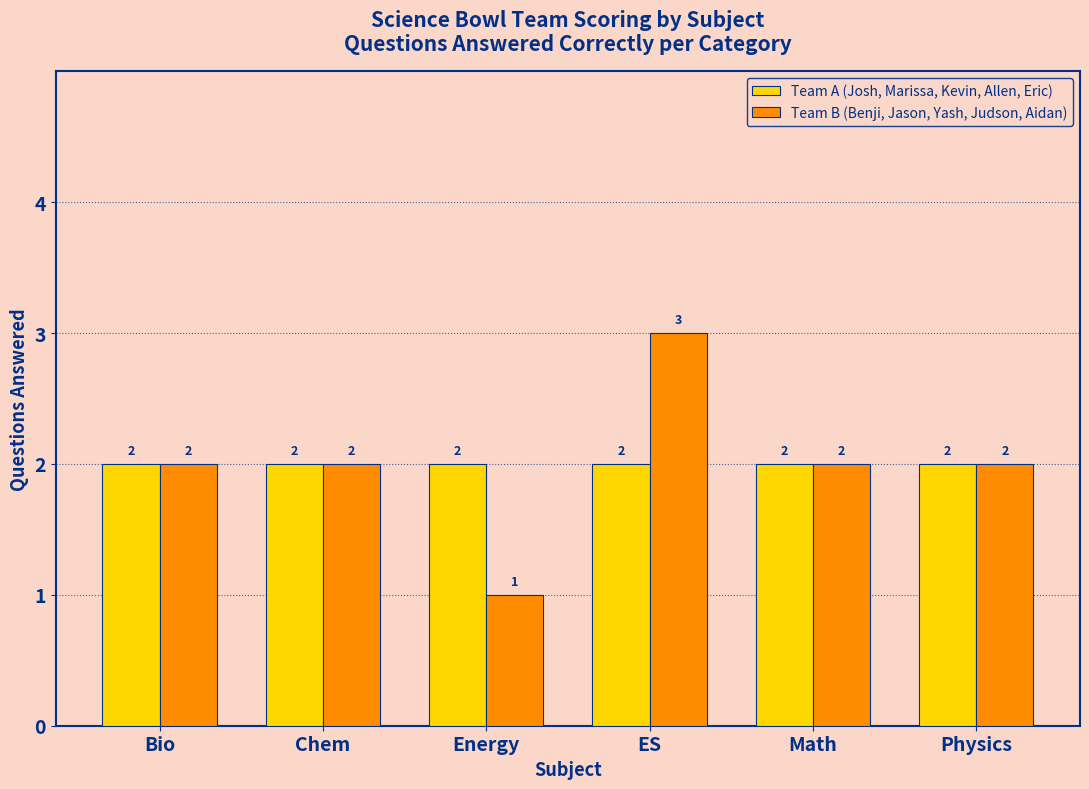

Which series has the widest spread of values?

Team B (Benji, Jason, Yash, Judson, Aidan)